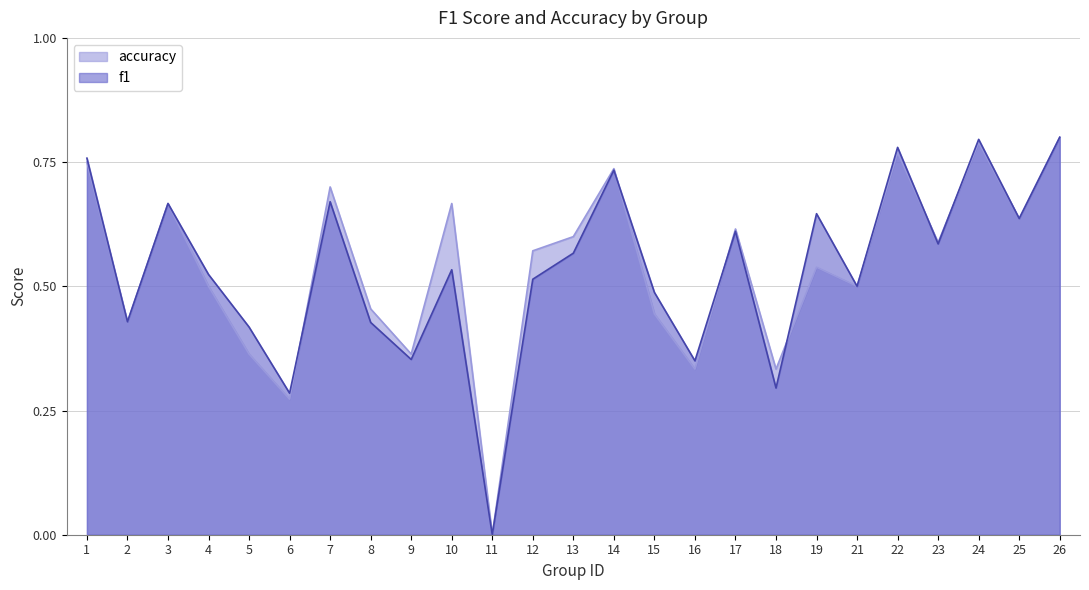

True or false: f1 and accuracy intersect in this chart.

True